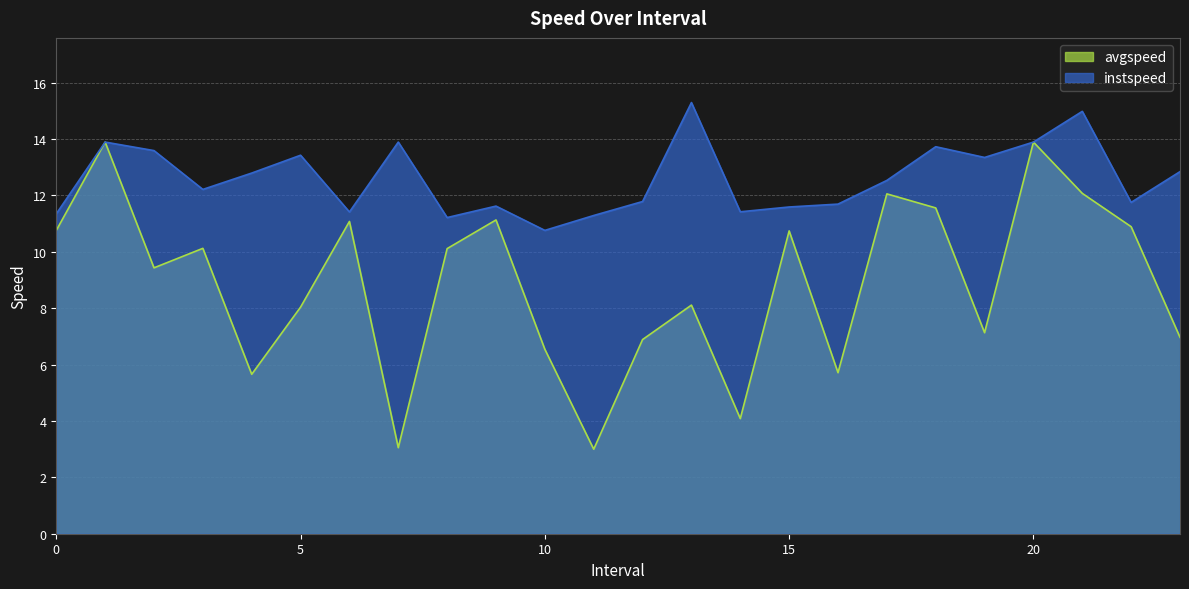

What is the approximate value of avgspeed at 19?

7.1